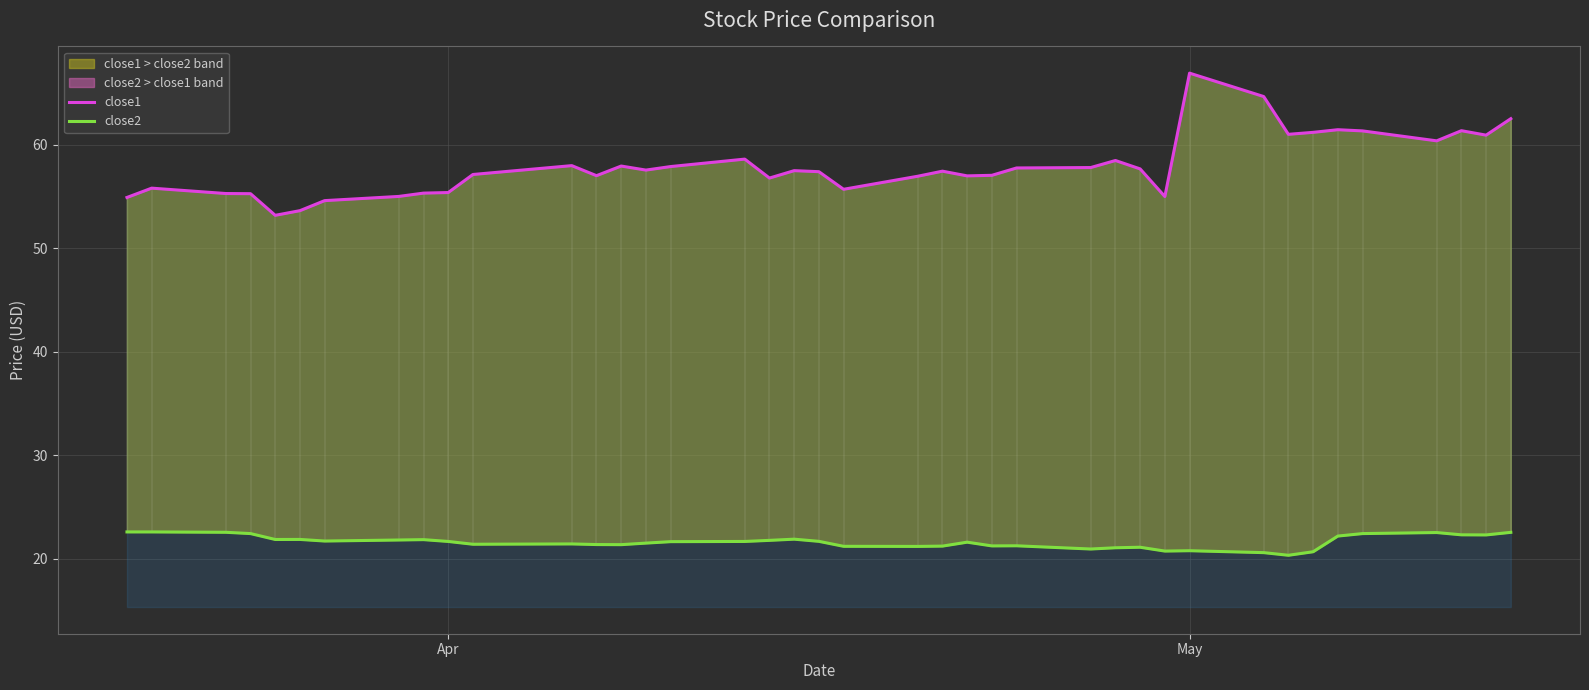

Is the value of close2 at 16 greater than the value of close1 at 33?

No